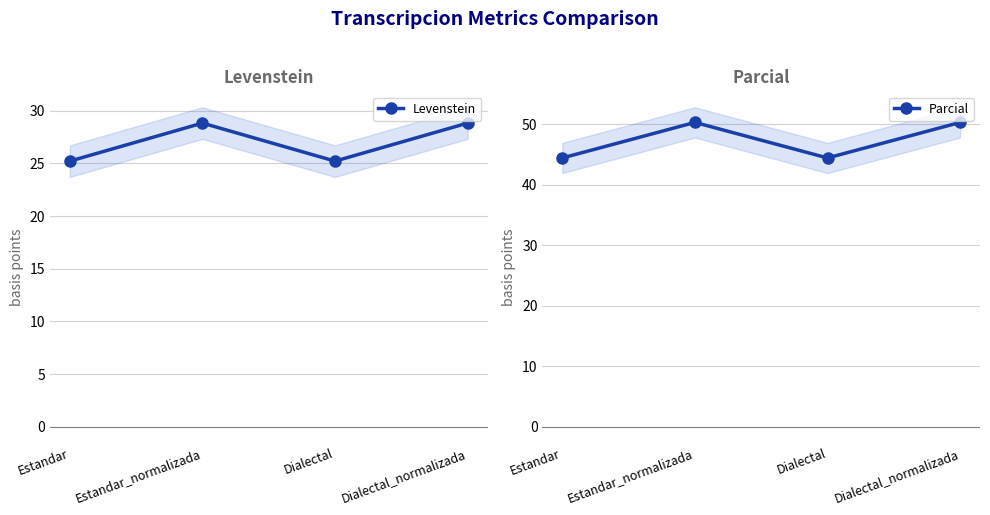

How many lines are shown in the chart?

2